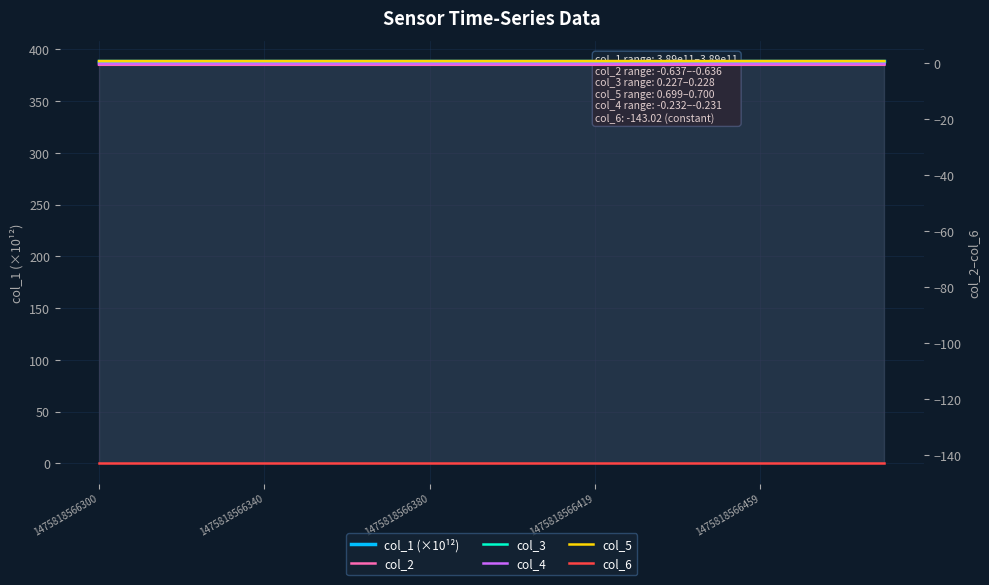

True or false: col_1 (×10¹²) has a value of 388.8 at 11.

True